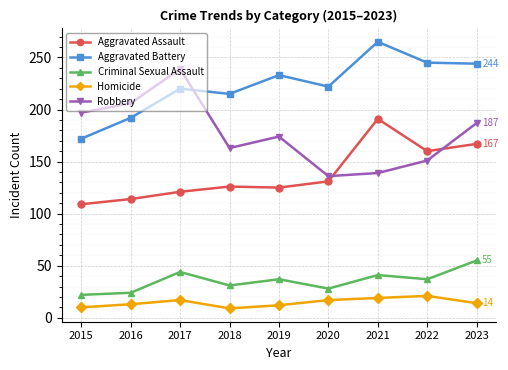

What is the highest value of the Aggravated Battery series?

265